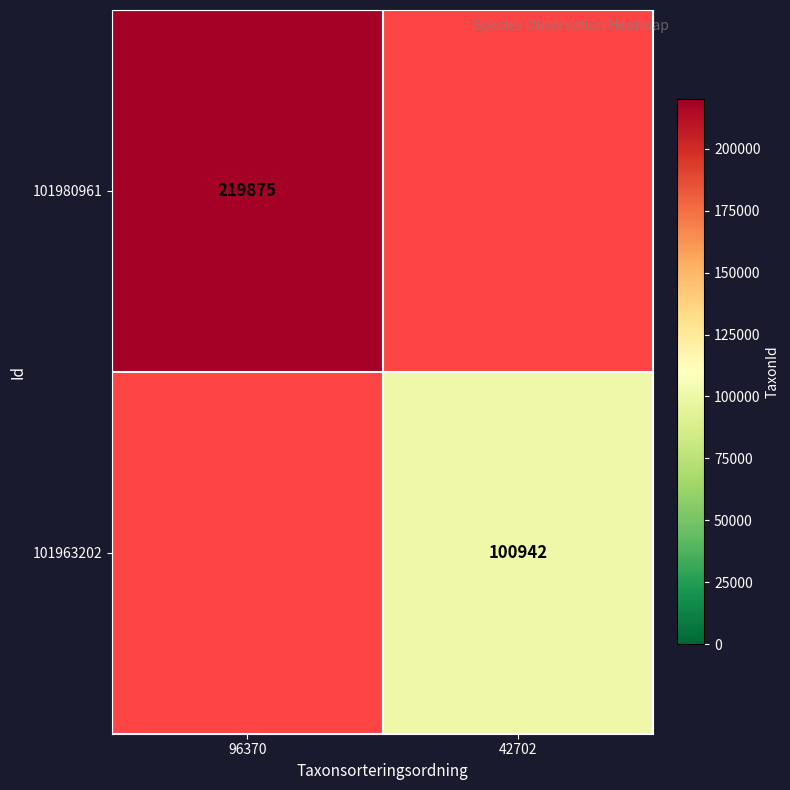

The value of 101963202 at 42702 is 41931. True or false?

False